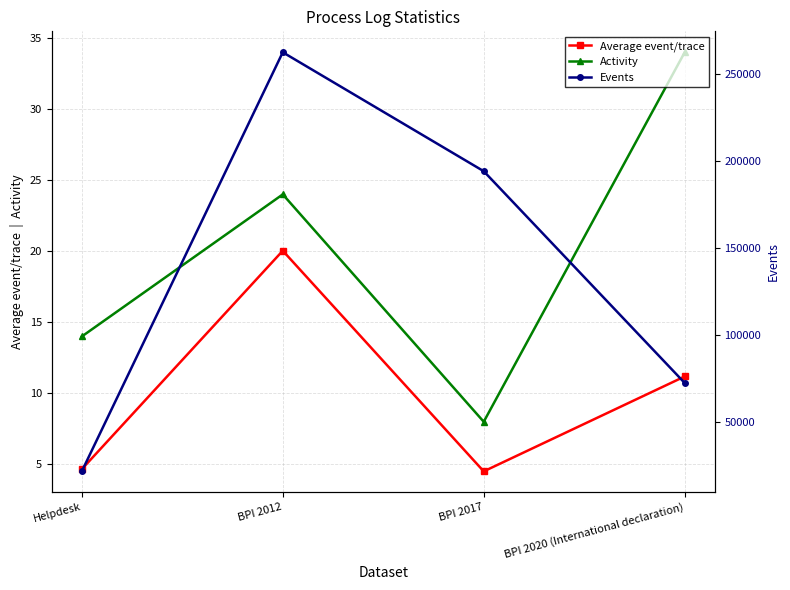

Reading left to right, what are all the values shown in this chart?

Average event/trace: 4.7	20.0	4.5	11.2
Activity: 14.0	24.0	8.0	34.0
Events: 21348.0	262200.0	193849.0	72151.0